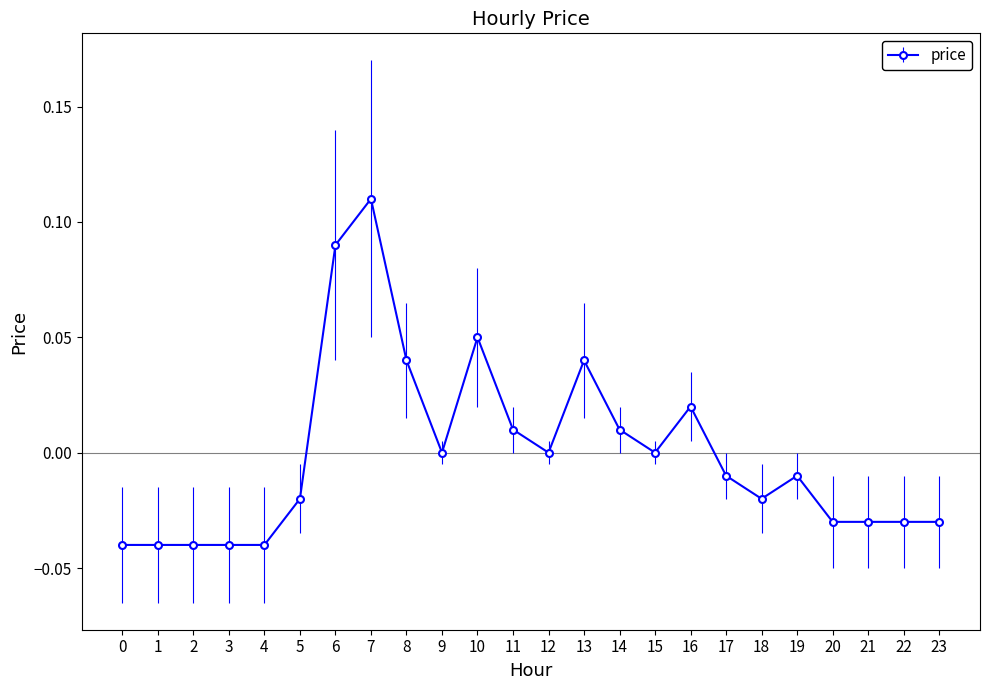

What is the change in value from 0 to 16?

+0.1